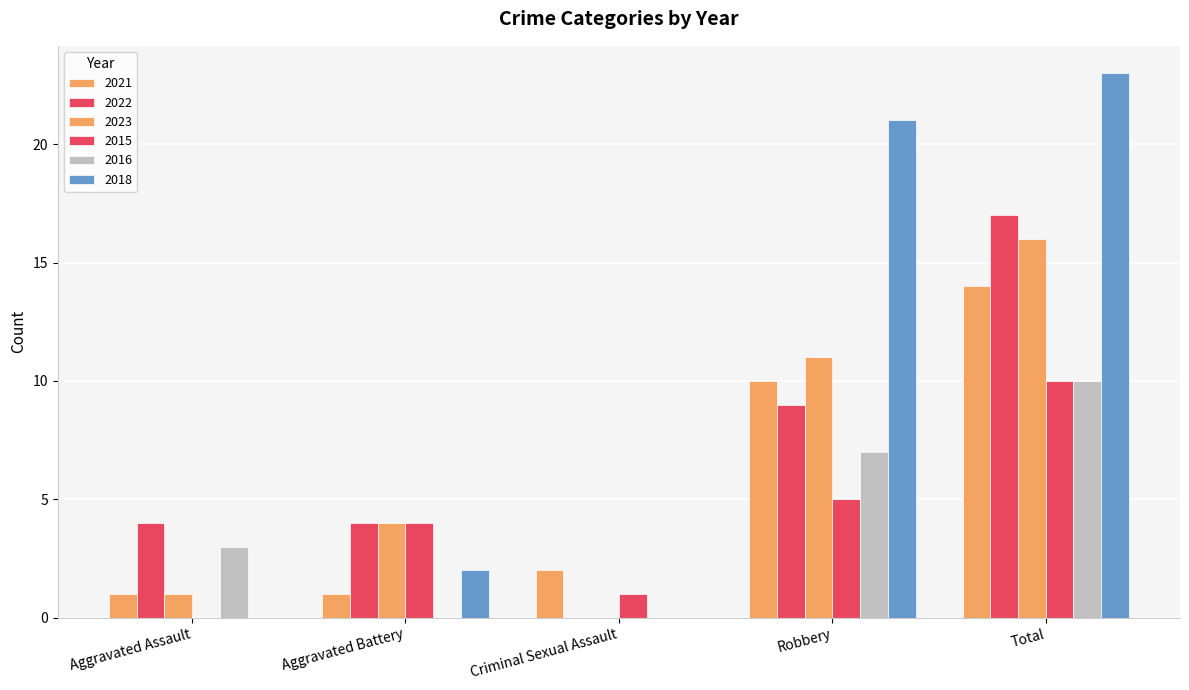

How many categories are shown in the chart?

5